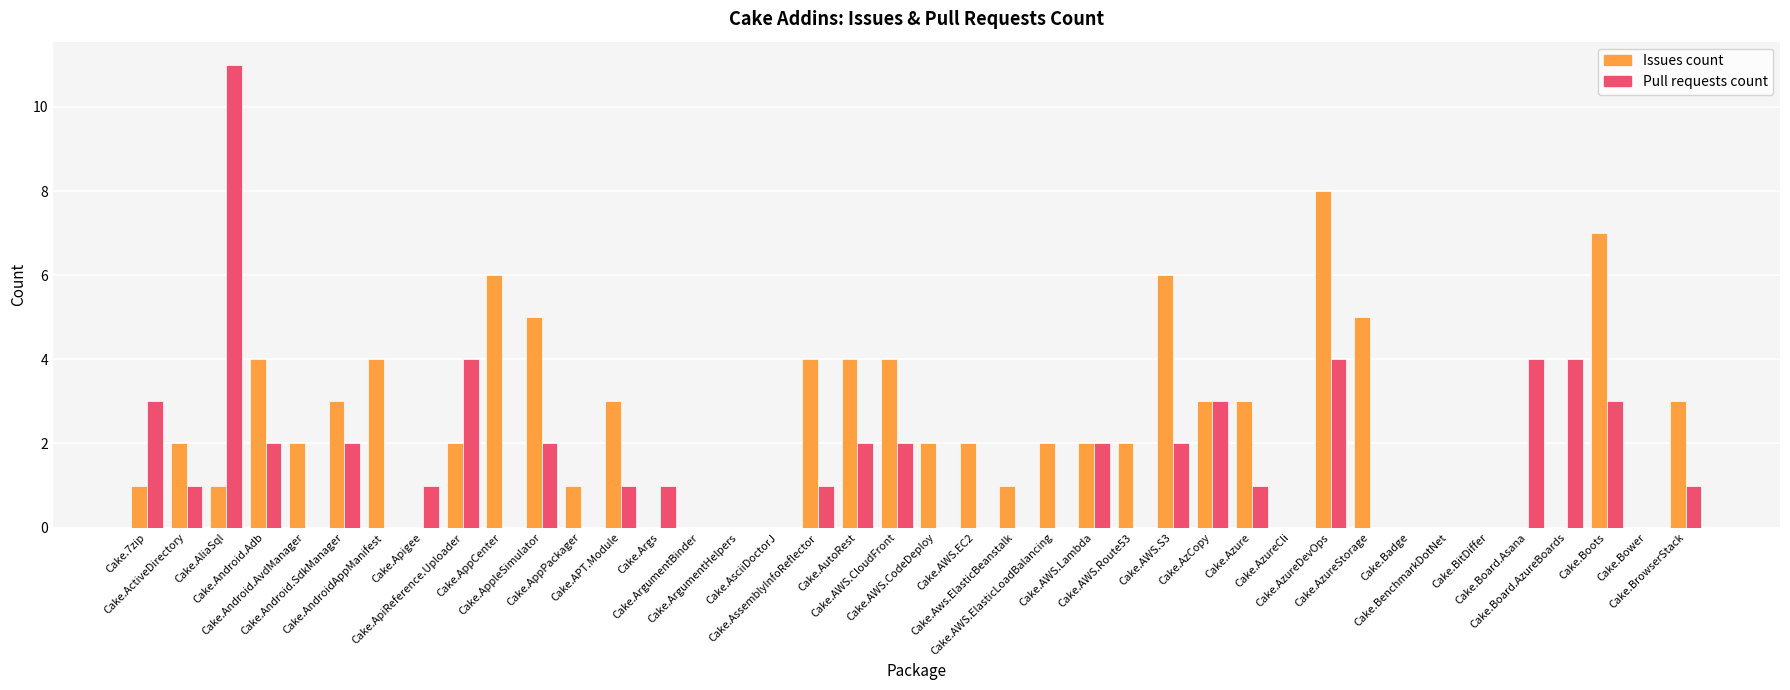

What is the sum of all Issues count values?

92